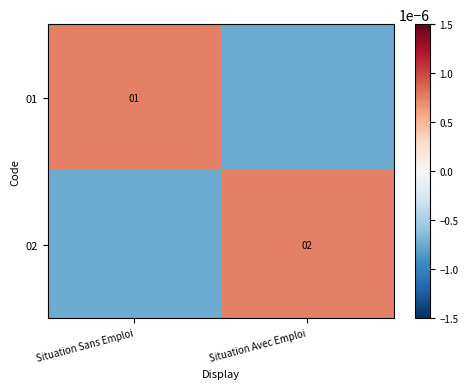

Is the value of 01 at Situation Sans Emploi greater than the value of 02 at Situation Avec Emploi?

No